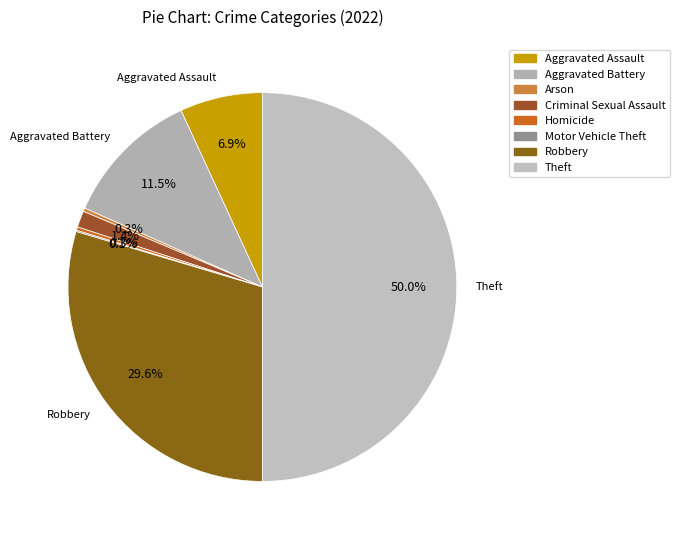

What is the largest slice in the pie chart?

Theft